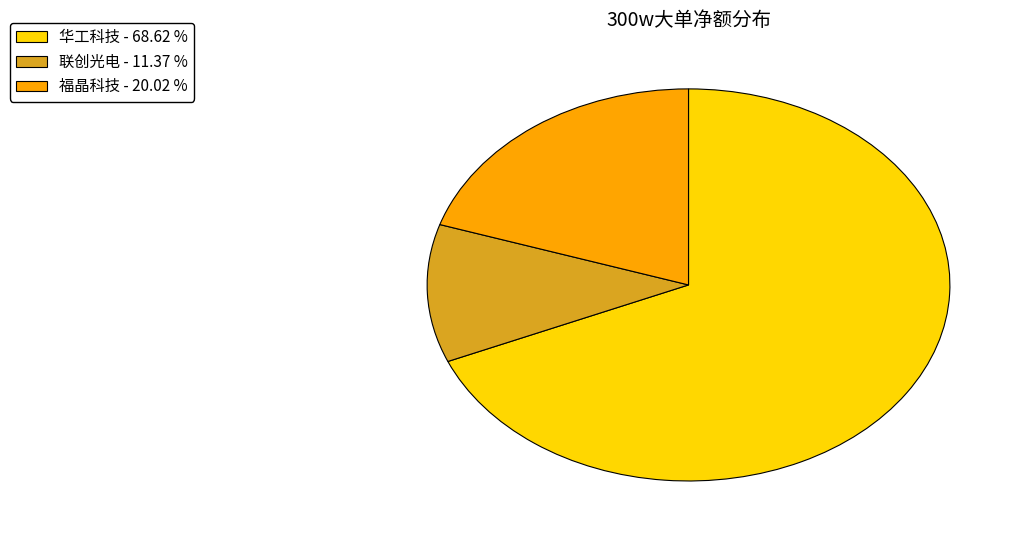

Does any single category account for the majority?

Yes